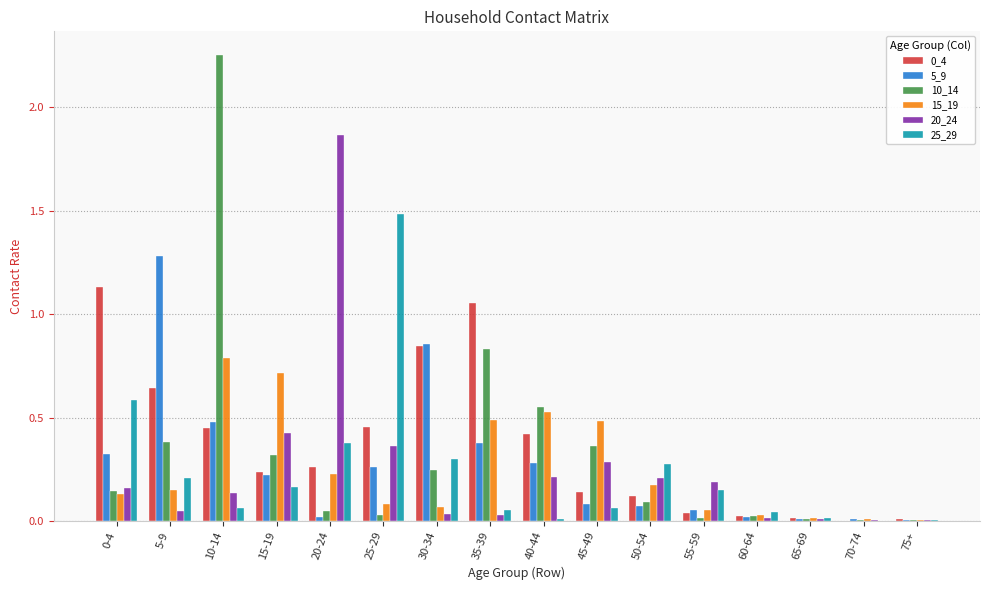

At which category is the sum across all series the highest?

10-14